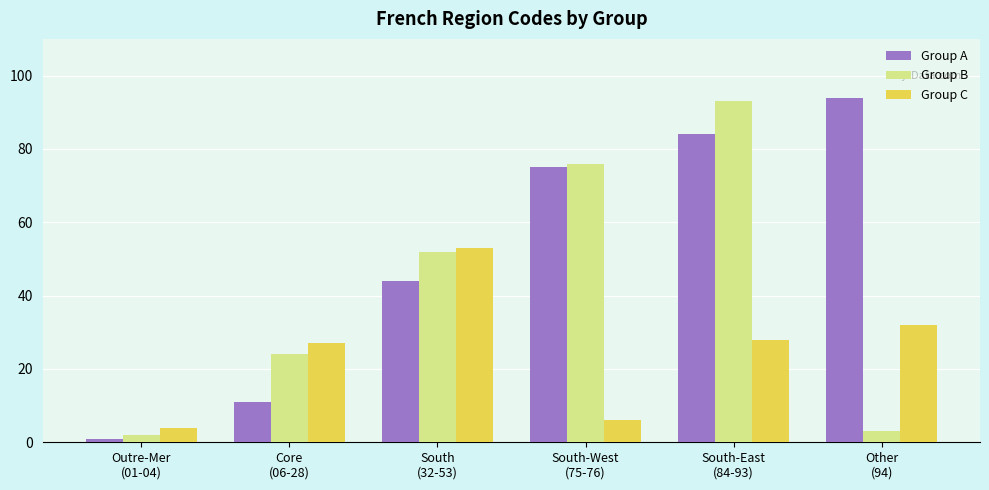

Between South-West
(75-76) and South-East
(84-93), which series saw the biggest shift?

Group C